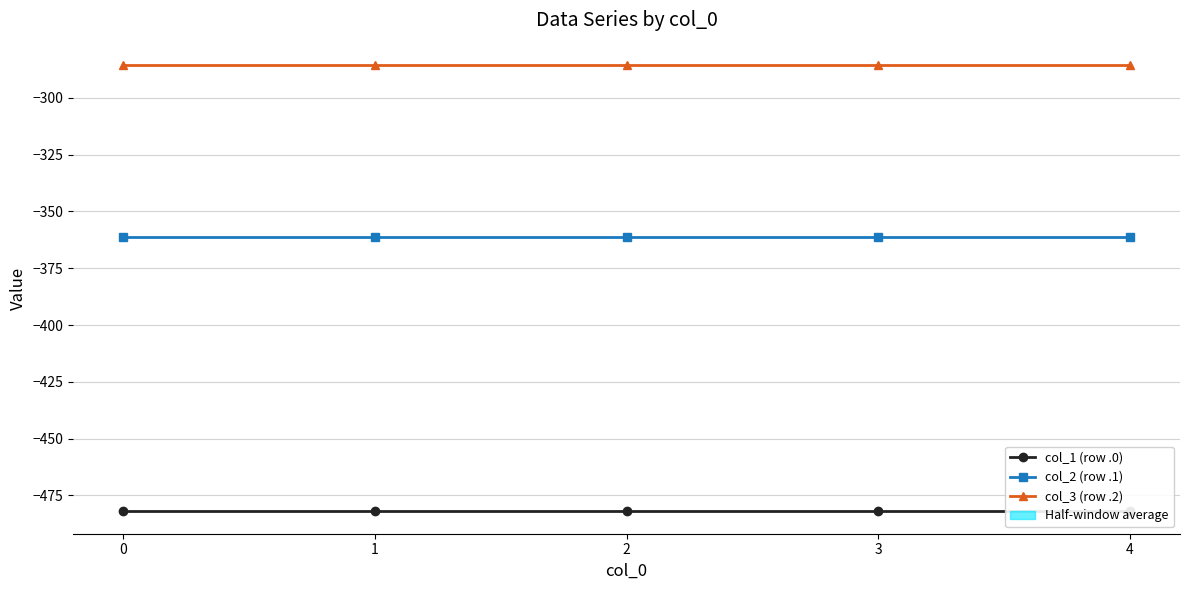

Rank the categories by col_1 (row .0) value from highest to lowest.

0, 1, 2, 3, 4